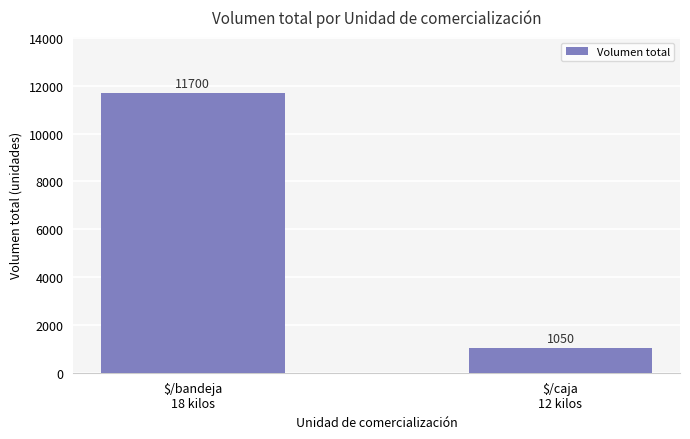

Reading right to left, list all the values displayed in this chart.

1050	11700